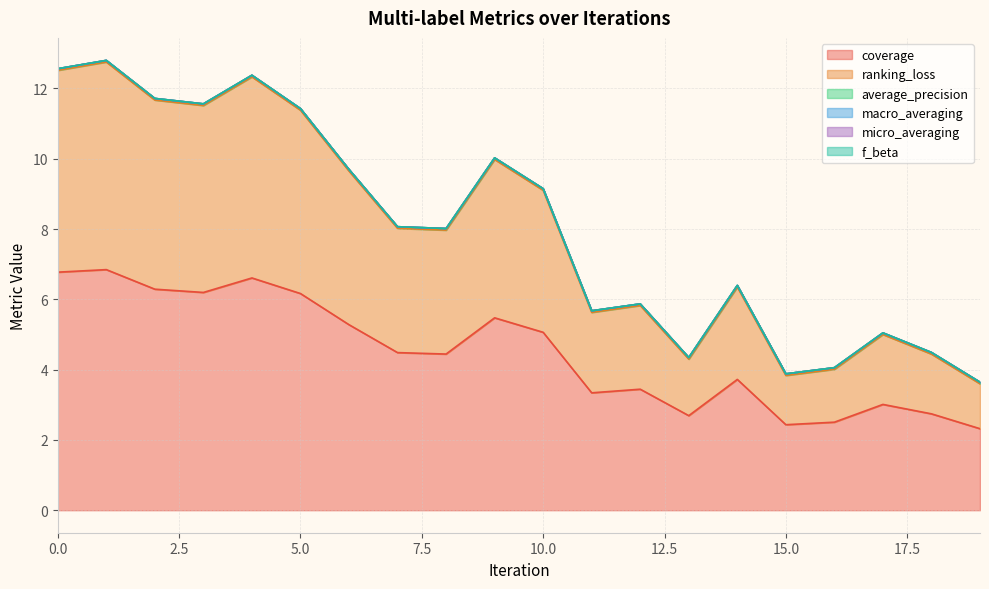

Does the chart have visible grid lines?

Yes